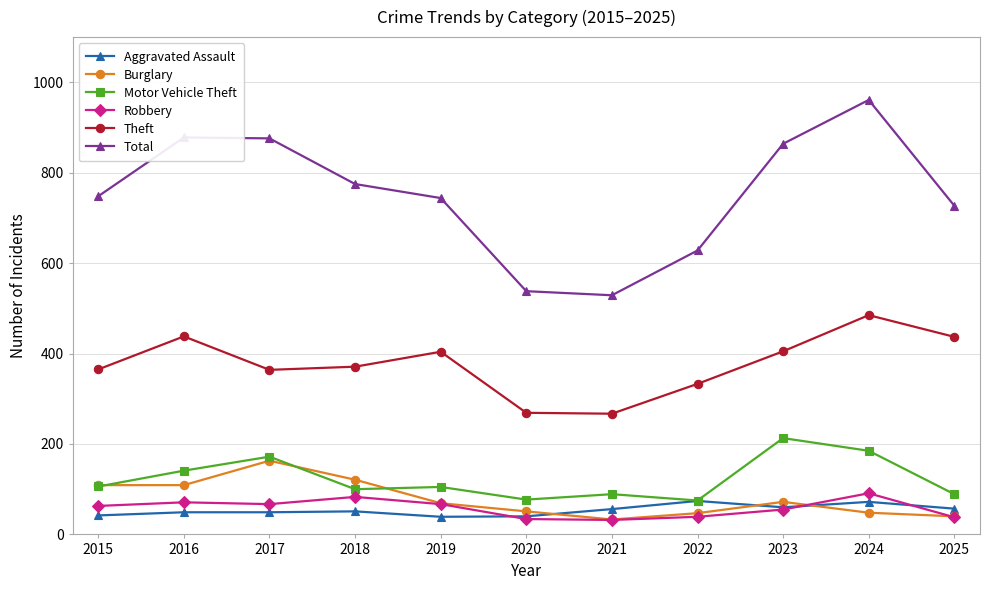

Does the chart have visible grid lines?

Yes